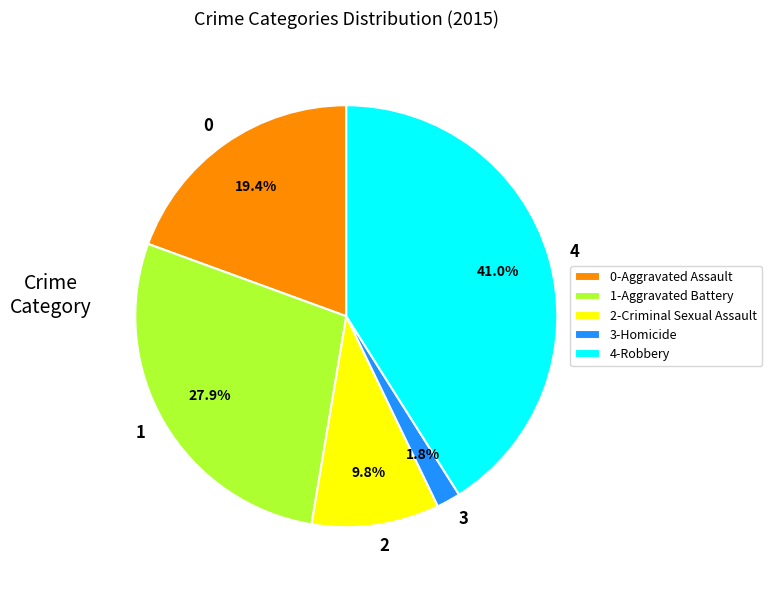

What is the smallest slice in the pie chart?

3-Homicide